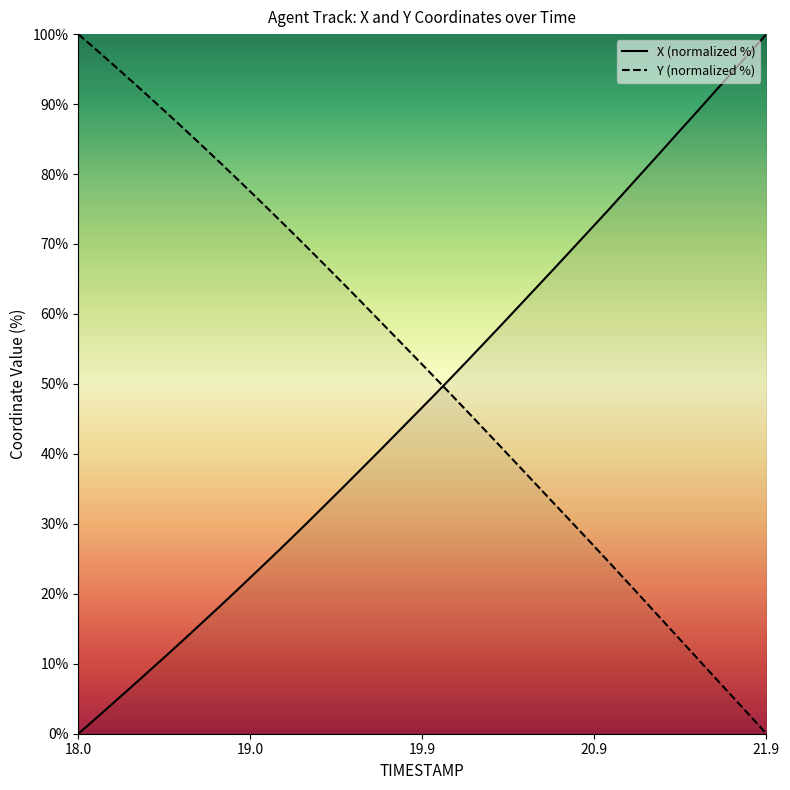

Rank the series at 18.0 from lowest to highest value.

X (normalized %), Y (normalized %)